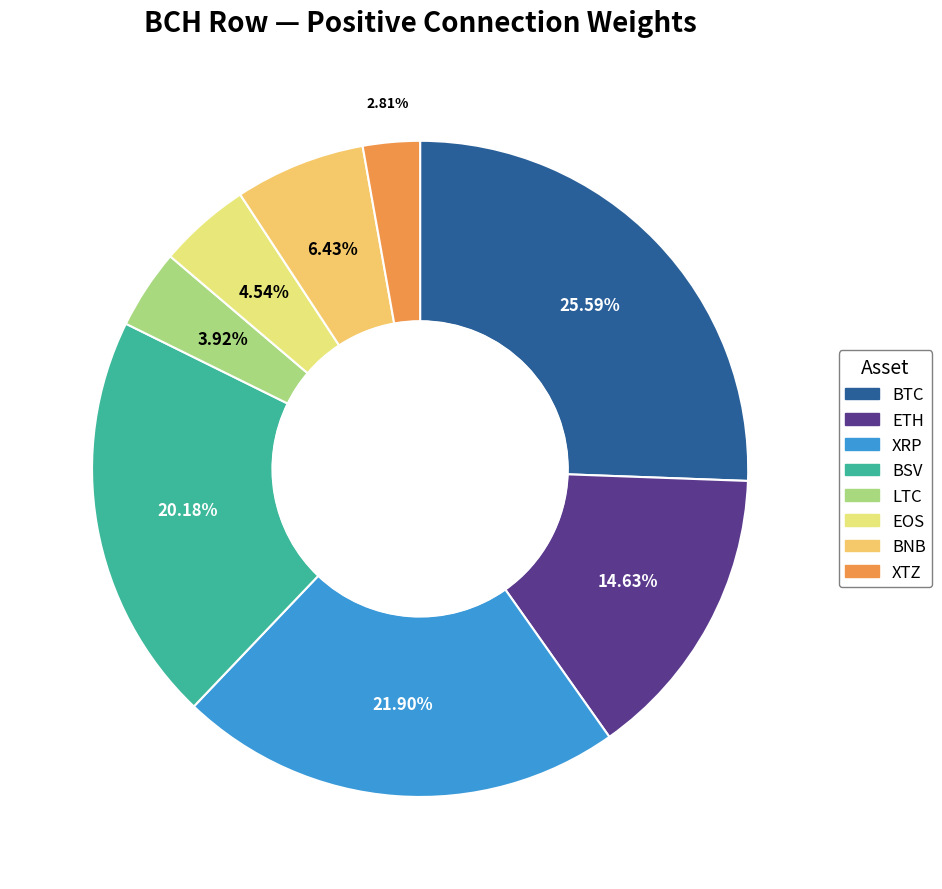

What is the total percentage of BTC and XTZ?

28.4%